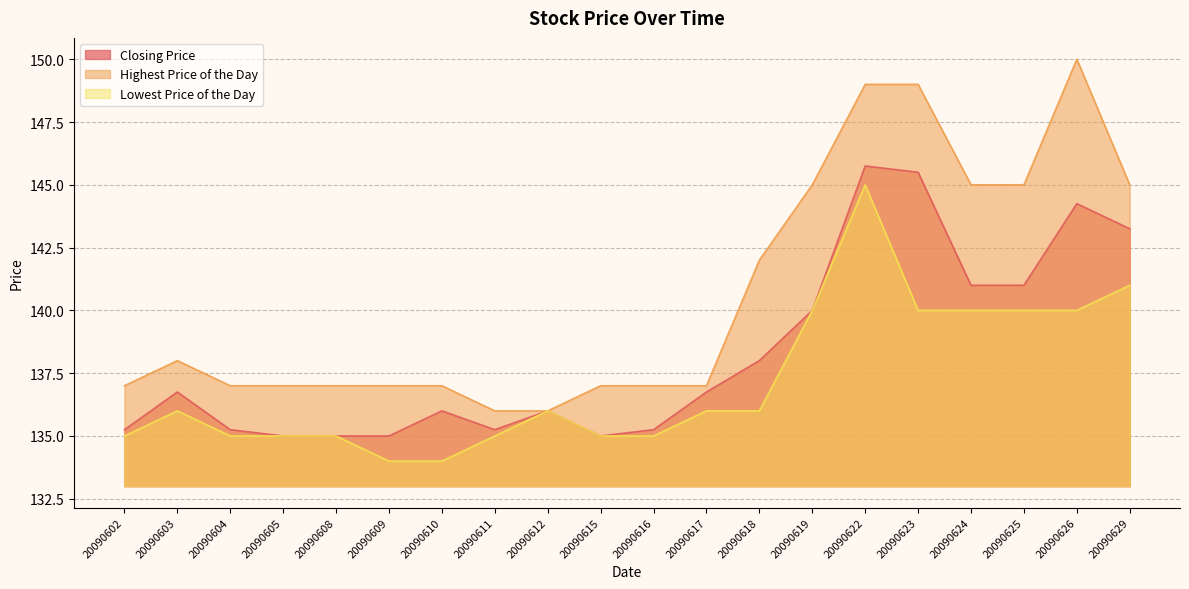

Which has a higher value, 20090605 or 20090625?

20090625